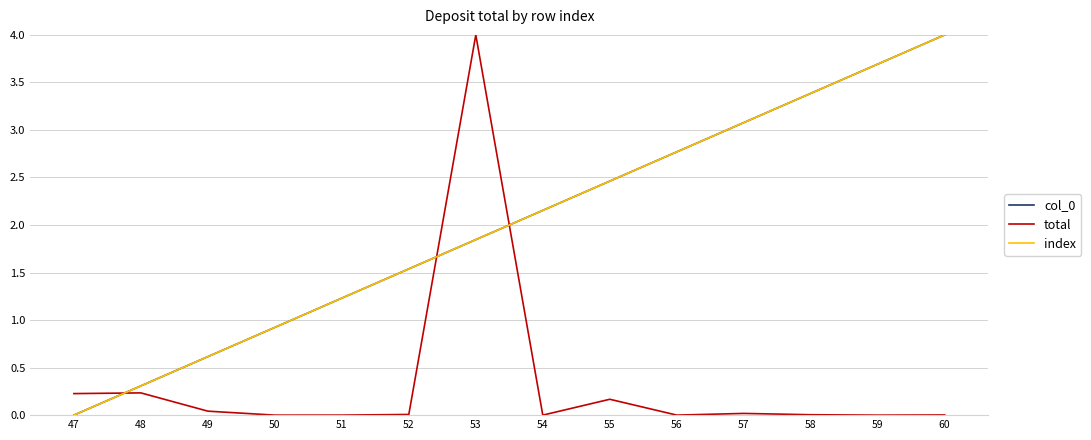

Reading left to right, list all the values displayed in this chart.

col_0: 47=0.0	48=0.3	49=0.6	50=0.9	51=1.2	52=1.5	53=1.8	54=2.2	55=2.5	56=2.8	57=3.1	58=3.4	59=3.7	60=4.0
total: 47=0.2	48=0.2	49=0.0	50=0.0	51=0.0	52=0.0	53=4.0	54=0.0	55=0.2	56=0.0	57=0.0	58=0.0	59=0.0	60=0.0
index: 47=0.0	48=0.3	49=0.6	50=0.9	51=1.2	52=1.5	53=1.8	54=2.2	55=2.5	56=2.8	57=3.1	58=3.4	59=3.7	60=4.0